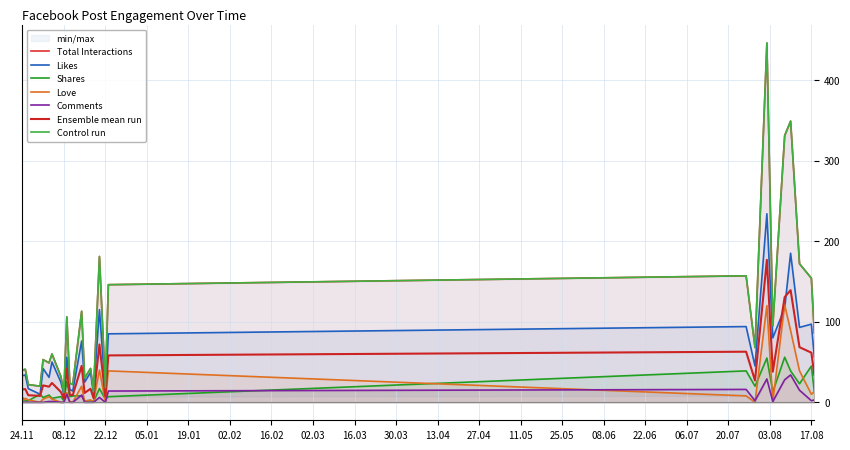

Where is the first local minimum for Total Interactions?

2020-11-30